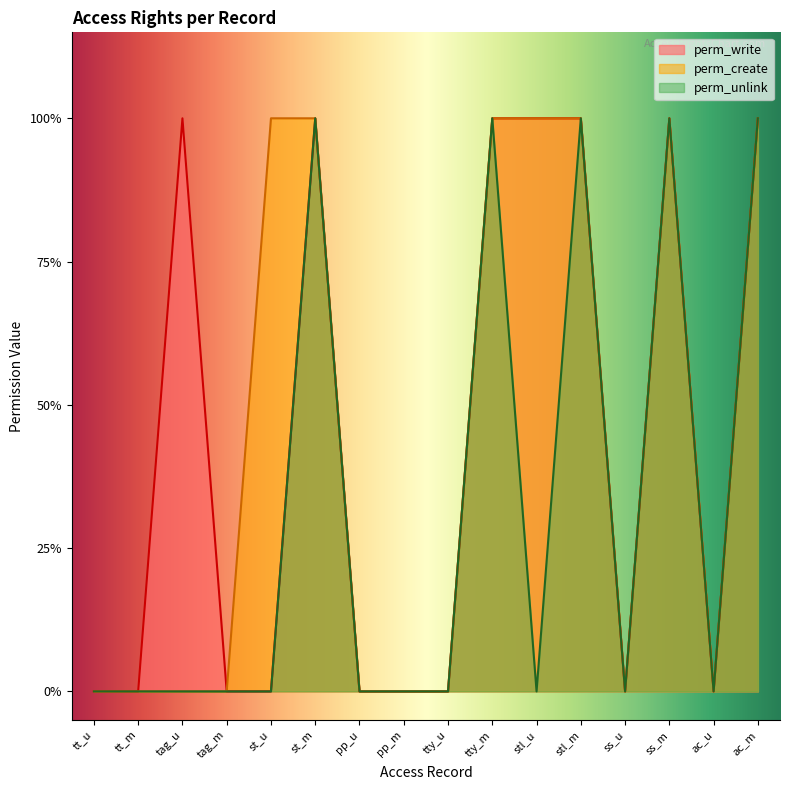

Reading left to right, list all the values displayed in this chart.

perm_write: 0	0	1	0	0	1	0	0	0	1	1	1	0	1	0	1
perm_create: 0	0	0	0	1	1	0	0	0	1	1	1	0	1	0	1
perm_unlink: 0	0	0	0	0	1	0	0	0	1	0	1	0	1	0	1